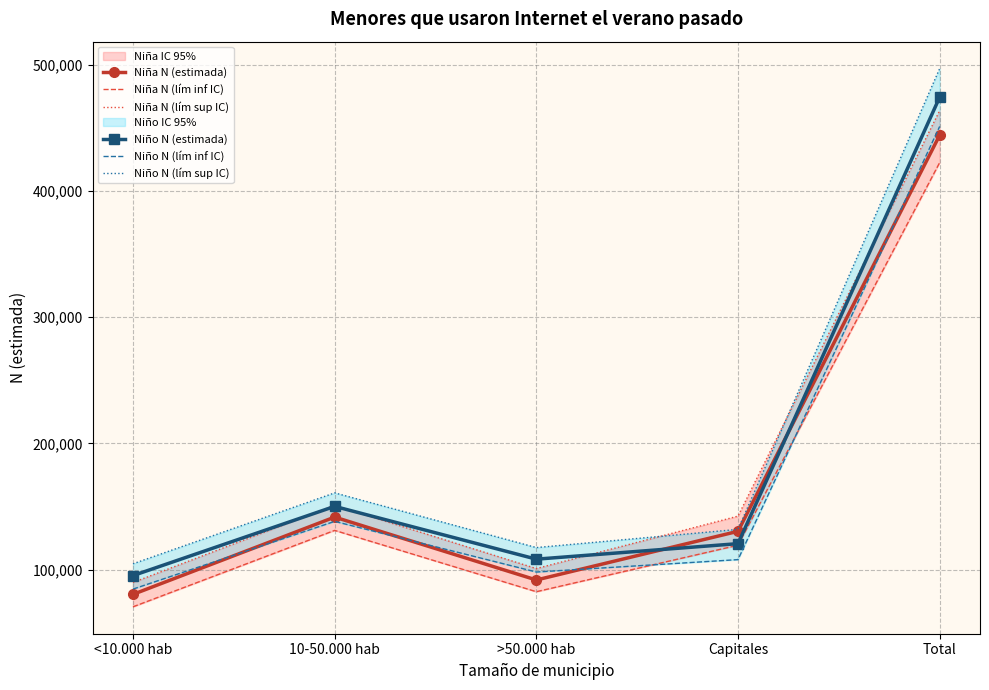

How many lines are shown in the chart?

6